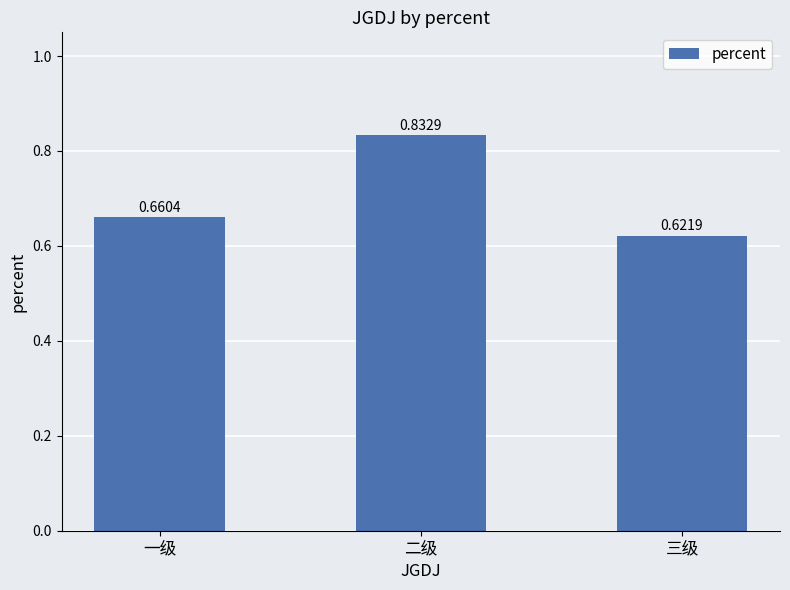

What is the sum of all values?

2.1